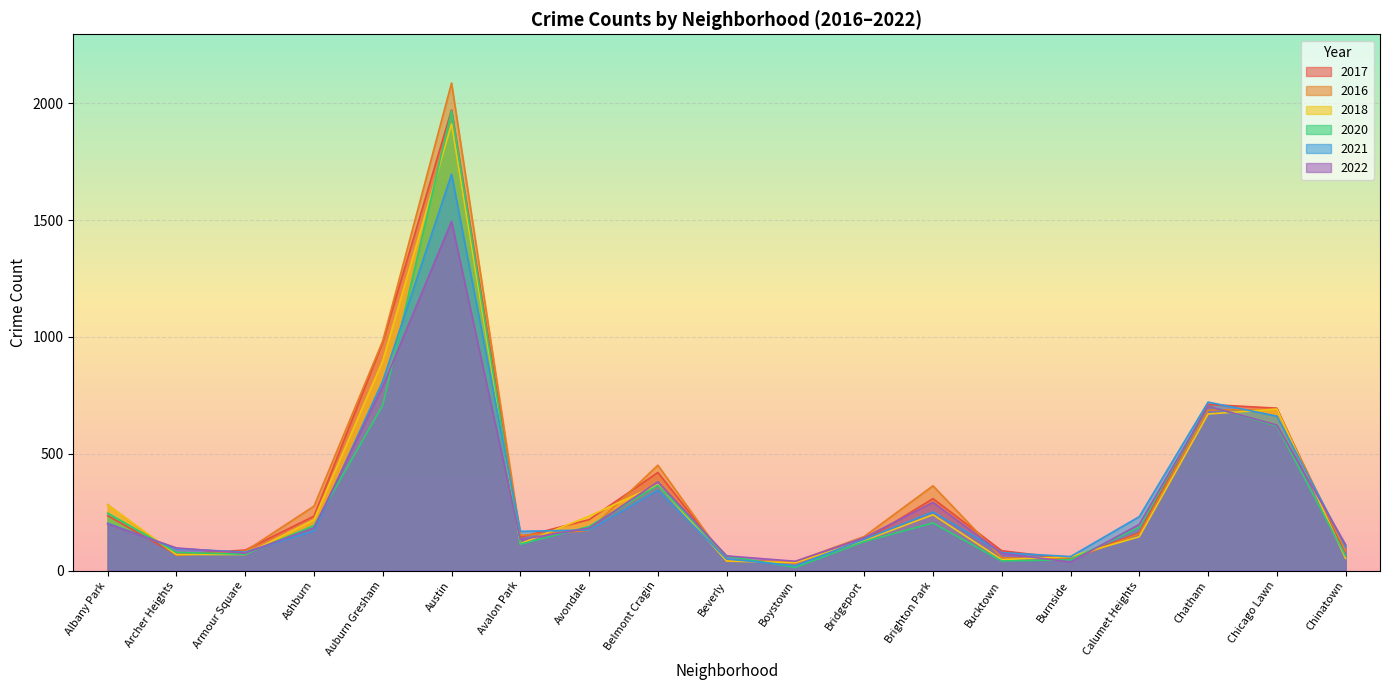

Reading left to right, what are all the values shown in this chart?

2017: Albany Park=235	Archer Heights=69	Armour Square=88	Ashburn=233	Auburn Gresham=978	Austin=1971	Avalon Park=143	Avondale=218	Belmont Cragin=420	Beverly=47	Boystown=33	Bridgeport=128	Brighton Park=308	Bucktown=85	Burnside=50	Calumet Heights=162	Chatham=711	Chicago Lawn=695	Chinatown=63
2016: Albany Park=282	Archer Heights=65	Armour Square=83	Ashburn=276	Auburn Gresham=983	Austin=2086	Avalon Park=151	Avondale=172	Belmont Cragin=451	Beverly=40	Boystown=39	Bridgeport=146	Brighton Park=363	Bucktown=55	Burnside=49	Calumet Heights=157	Chatham=687	Chicago Lawn=690	Chinatown=84
2018: Albany Park=281	Archer Heights=69	Armour Square=69	Ashburn=218	Auburn Gresham=898	Austin=1911	Avalon Park=115	Avondale=233	Belmont Cragin=368	Beverly=41	Boystown=34	Bridgeport=129	Brighton Park=239	Bucktown=47	Burnside=60	Calumet Heights=145	Chatham=670	Chicago Lawn=691	Chinatown=52
2020: Albany Park=246	Archer Heights=78	Armour Square=70	Ashburn=193	Auburn Gresham=708	Austin=1967	Avalon Park=113	Avondale=189	Belmont Cragin=365	Beverly=62	Boystown=14	Bridgeport=124	Brighton Park=204	Bucktown=41	Burnside=47	Calumet Heights=185	Chatham=703	Chicago Lawn=619	Chinatown=63
2021: Albany Park=203	Archer Heights=94	Armour Square=79	Ashburn=170	Auburn Gresham=811	Austin=1696	Avalon Park=168	Avondale=174	Belmont Cragin=344	Beverly=50	Boystown=21	Bridgeport=134	Brighton Park=251	Bucktown=77	Burnside=60	Calumet Heights=231	Chatham=721	Chicago Lawn=661	Chinatown=103
2022: Albany Park=200	Archer Heights=97	Armour Square=75	Ashburn=183	Auburn Gresham=788	Austin=1494	Avalon Park=133	Avondale=182	Belmont Cragin=380	Beverly=63	Boystown=40	Bridgeport=141	Brighton Park=292	Bucktown=74	Burnside=37	Calumet Heights=198	Chatham=703	Chicago Lawn=623	Chinatown=111